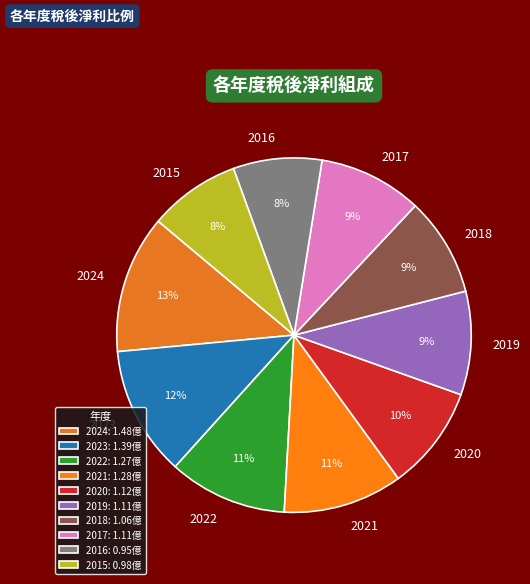

True or false: 2024 accounts for 27% of the total.

False